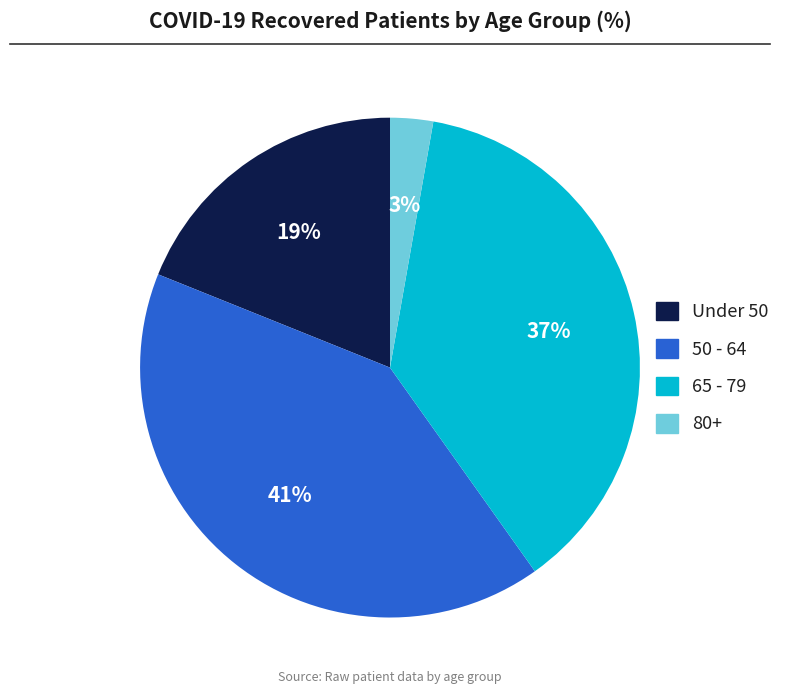

To the nearest percent, what is the difference between the largest and smallest slice percentages?

38%